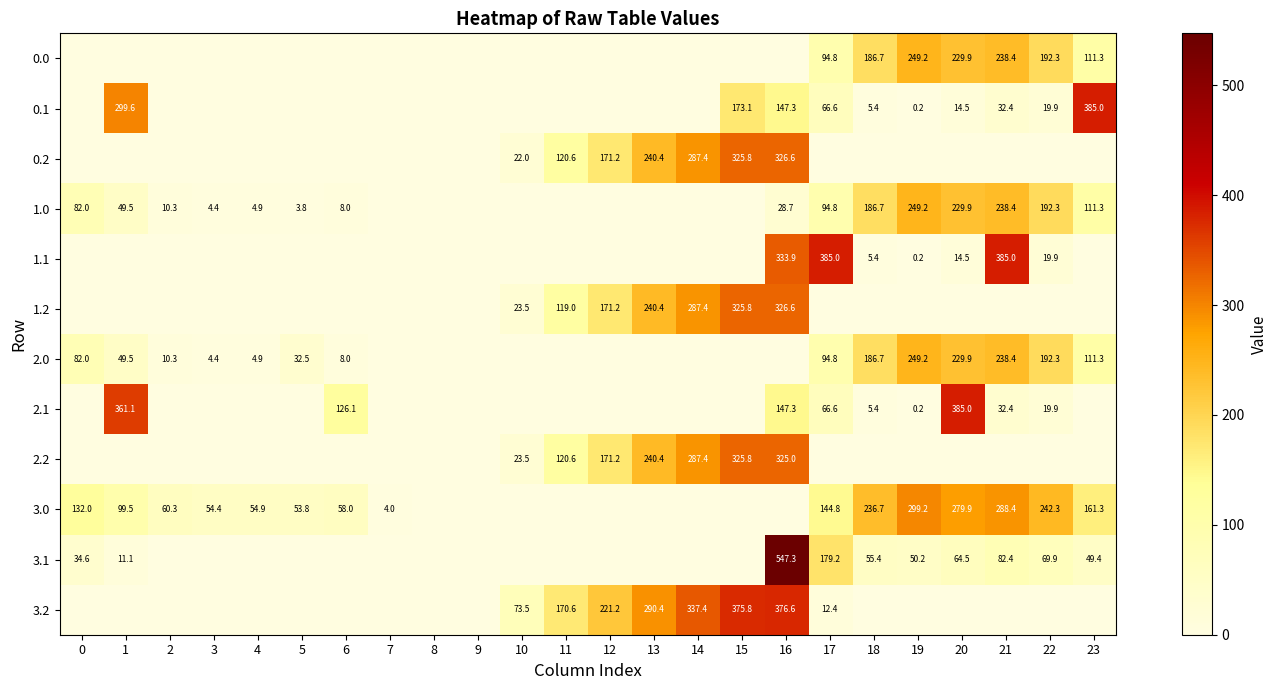

What is the total value across all series at 19?

1097.7